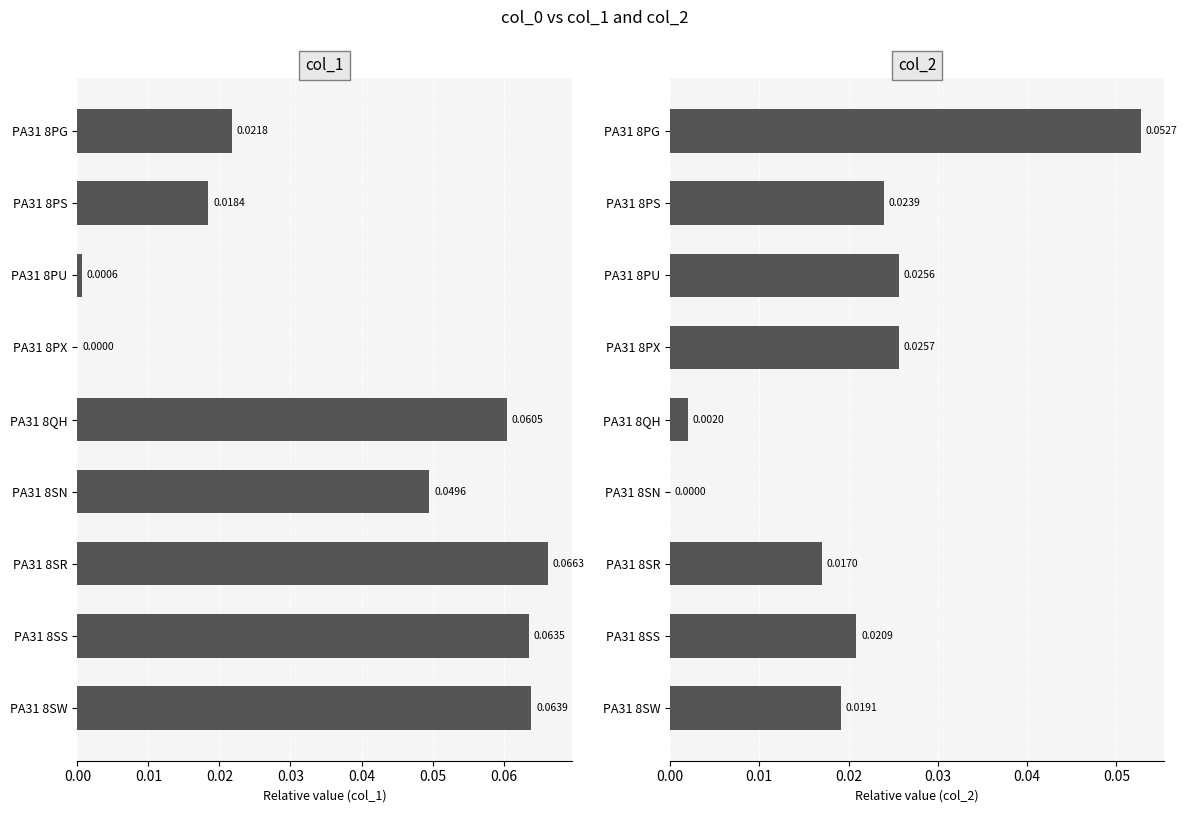

Which series changed the most between PA31 8PG and PA31 8QH?

col_2